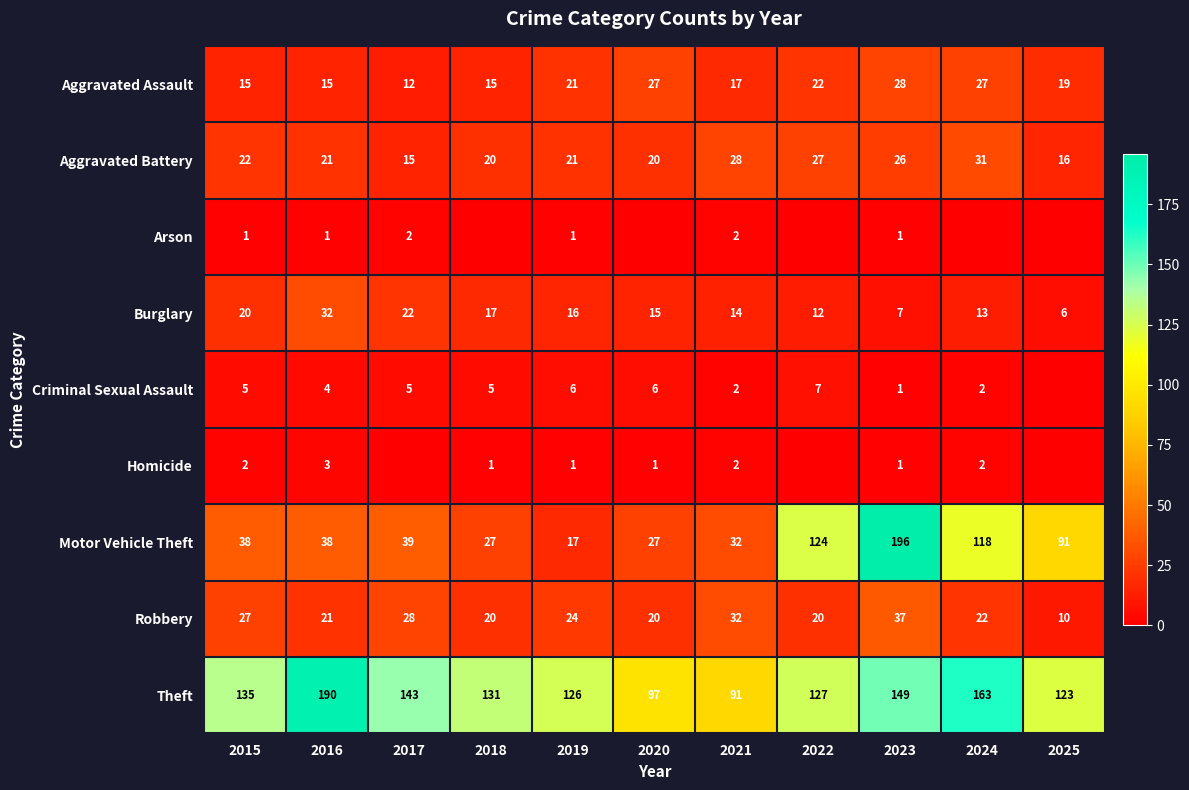

At which label does Theft reach its peak?

2016